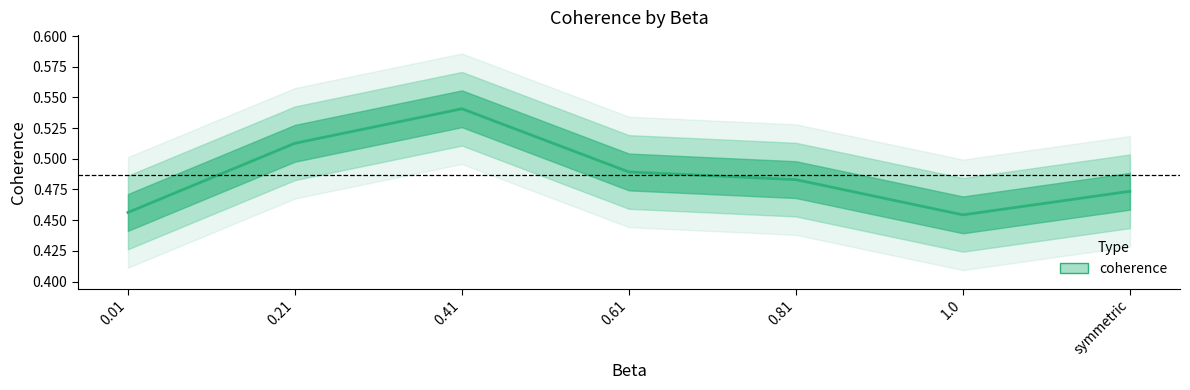

True or false: the data shows 0.5 at symmetric.

True